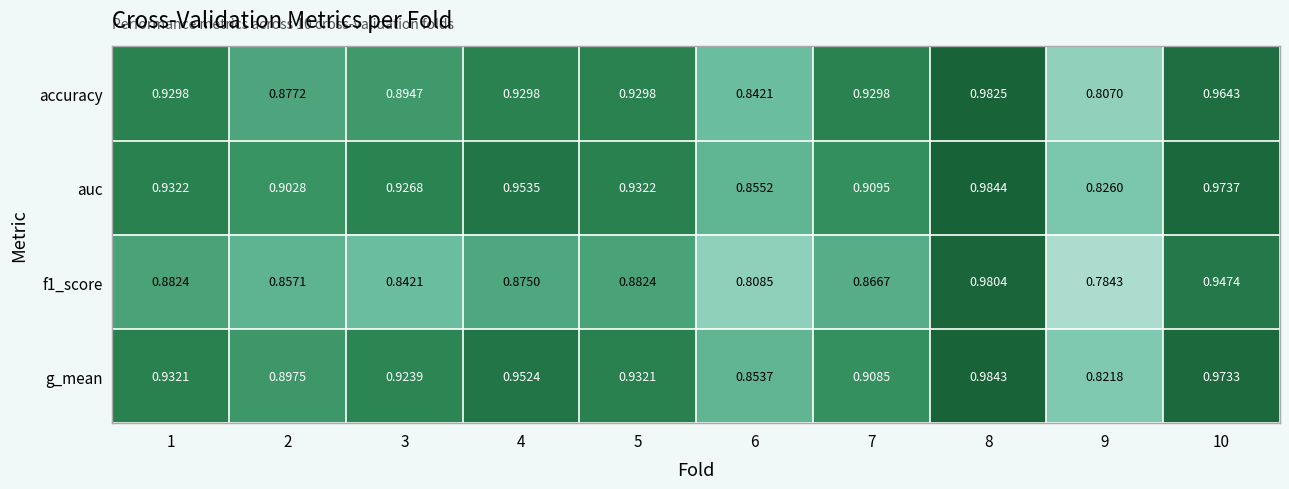

Is the value of accuracy at 7 greater than the value of f1_score at 2?

Yes